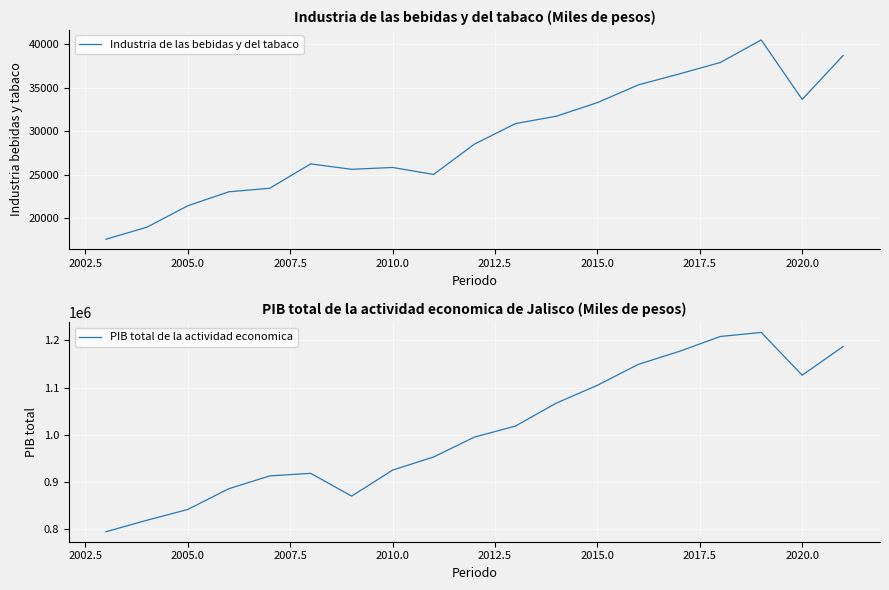

What is the minimum value for Industria de las bebidas y del tabaco?

17574.4